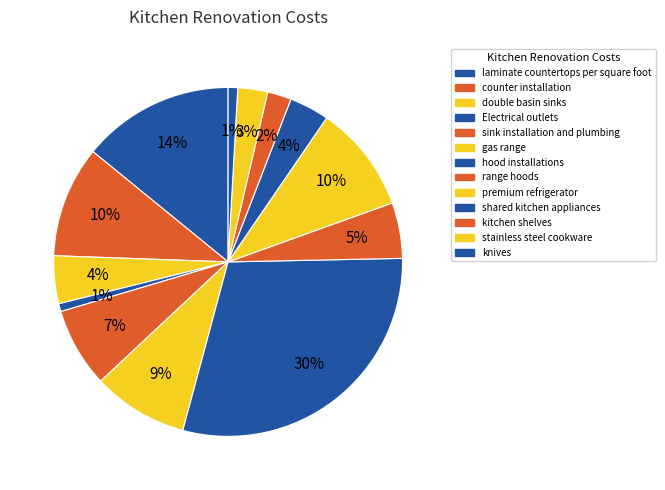

Is there a majority slice in this chart?

No